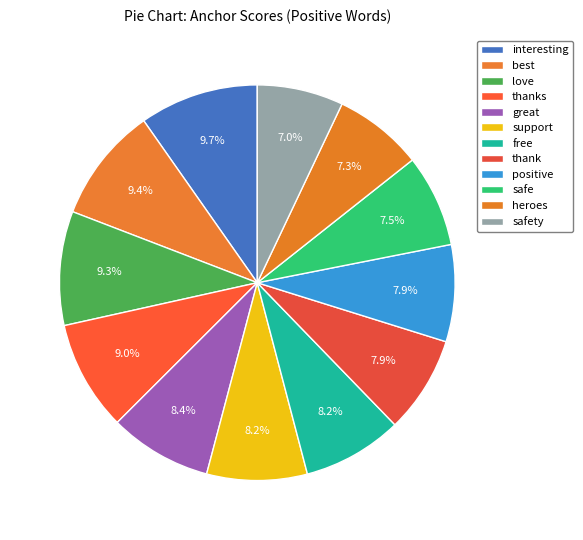

Between best and heroes, which is larger?

best